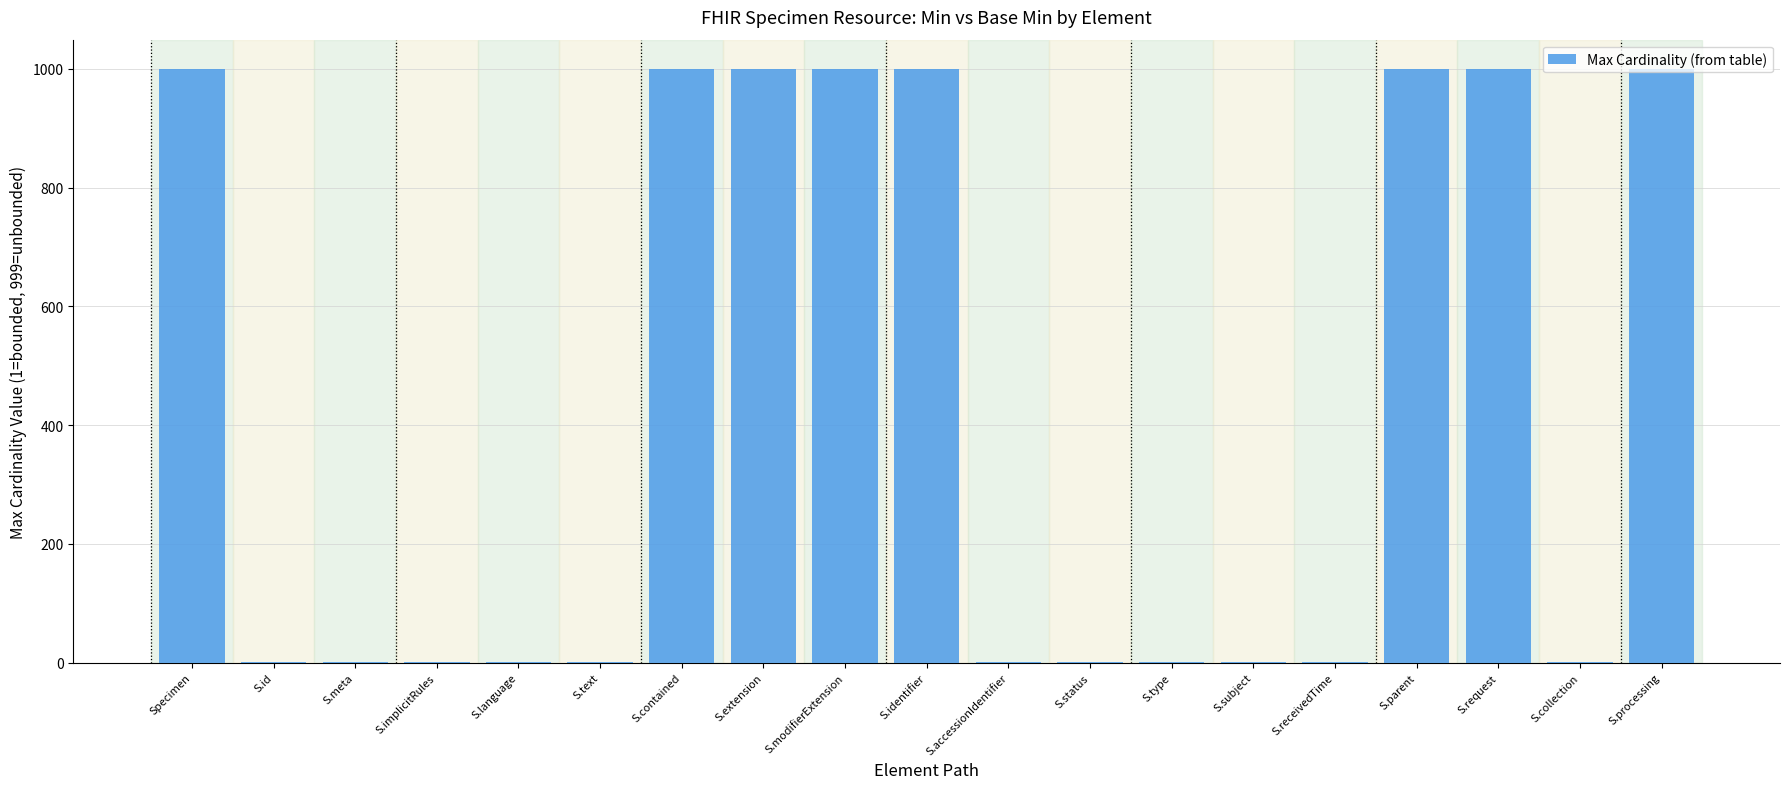

What is the greatest value displayed?

999